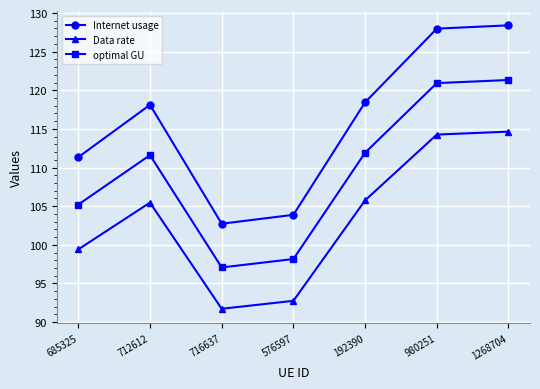

List the labels in order of Internet usage value, smallest first.

716637, 576597, 685325, 712612, 192390, 980251, 1268704